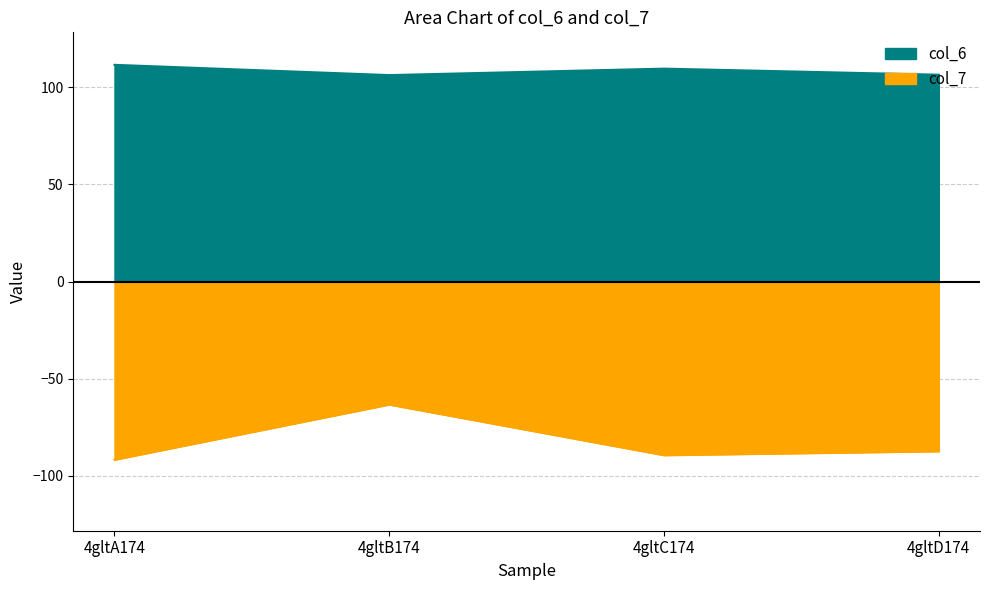

What is the sum of the col_6 values at 4gltD174 and 4gltC174?

216.1